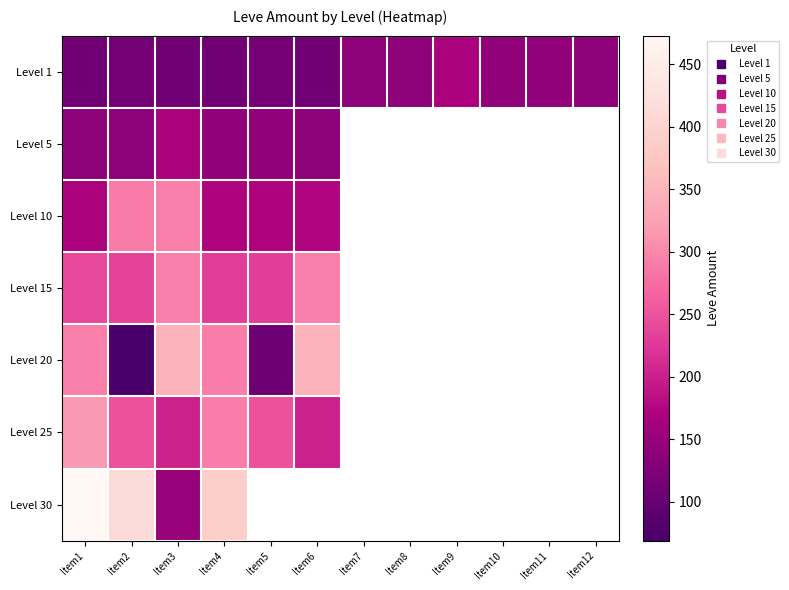

At which label is Level 1 closest to 140?

Item7